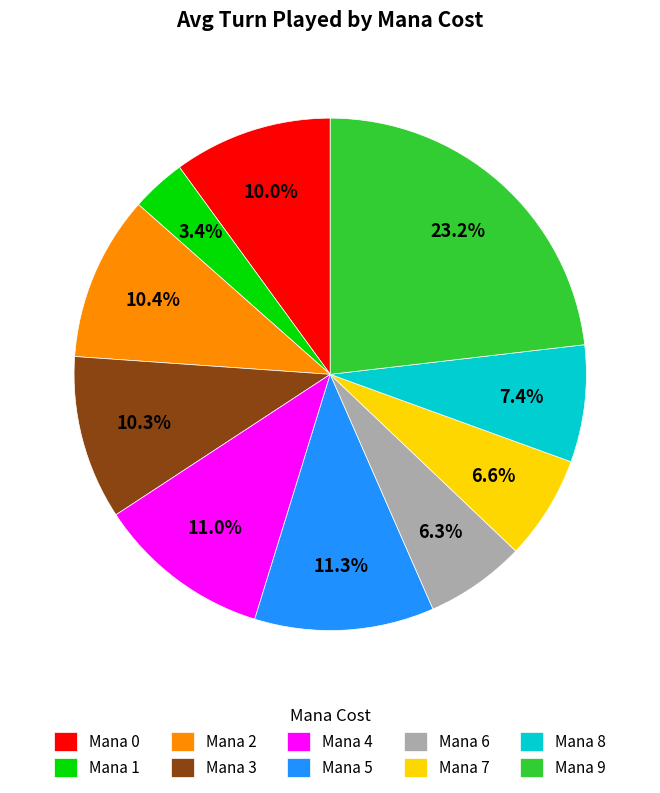

What is the smallest slice in the pie chart?

Mana 1